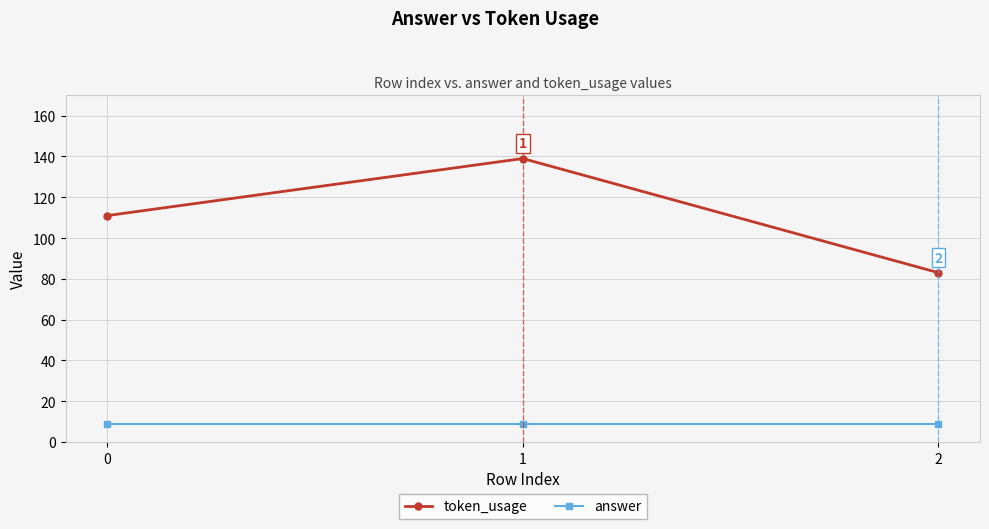

List the series in order of their peak value, lowest first.

answer, token_usage